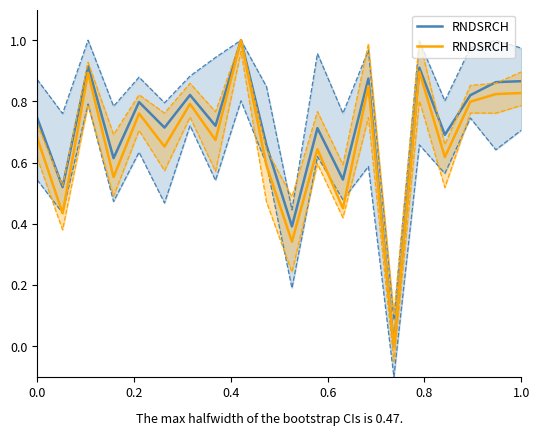

Count the values in the range 0 to 1.

20